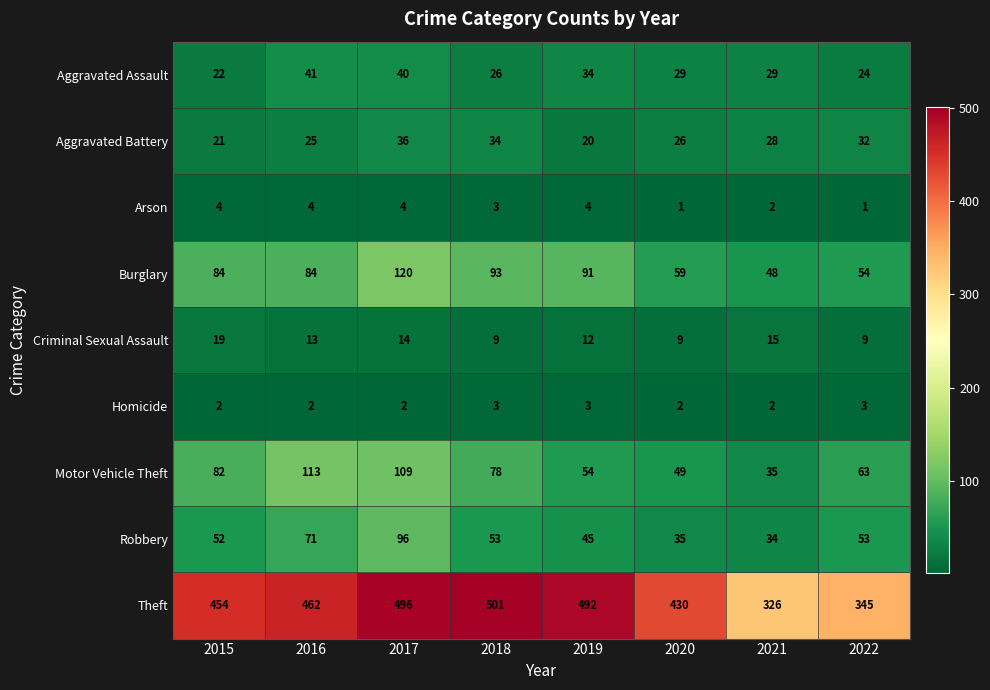

What is the maximum value for Robbery?

96